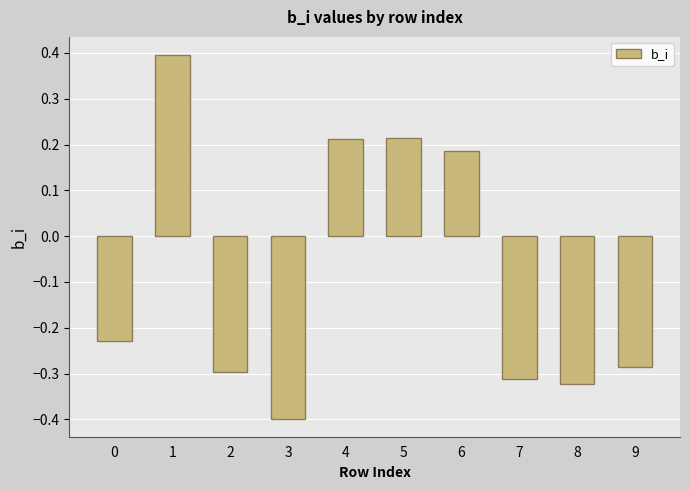

Which has a higher value, 2 or 4?

4